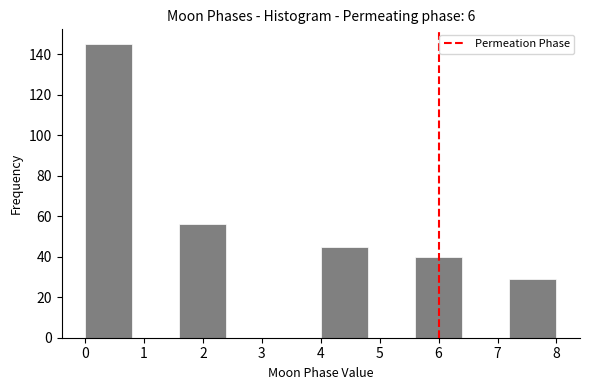

What is the height of the bar covering 1.6 to 2.4 on the x-axis? The values are not printed on the chart, so give them approximately, as read against the axis.

56